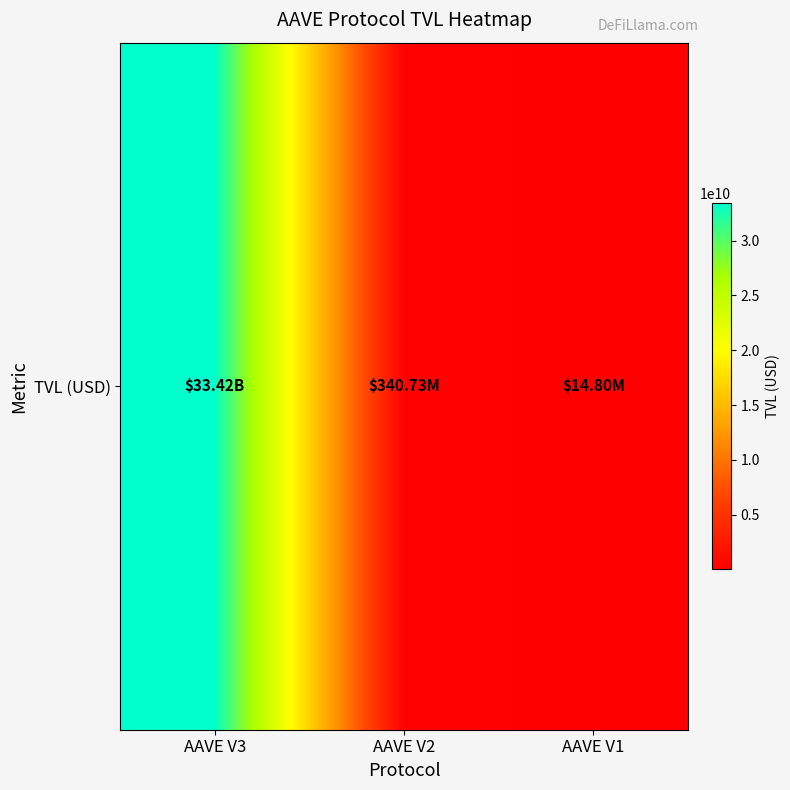

Where does the data first go above 340725915?

AAVE V3